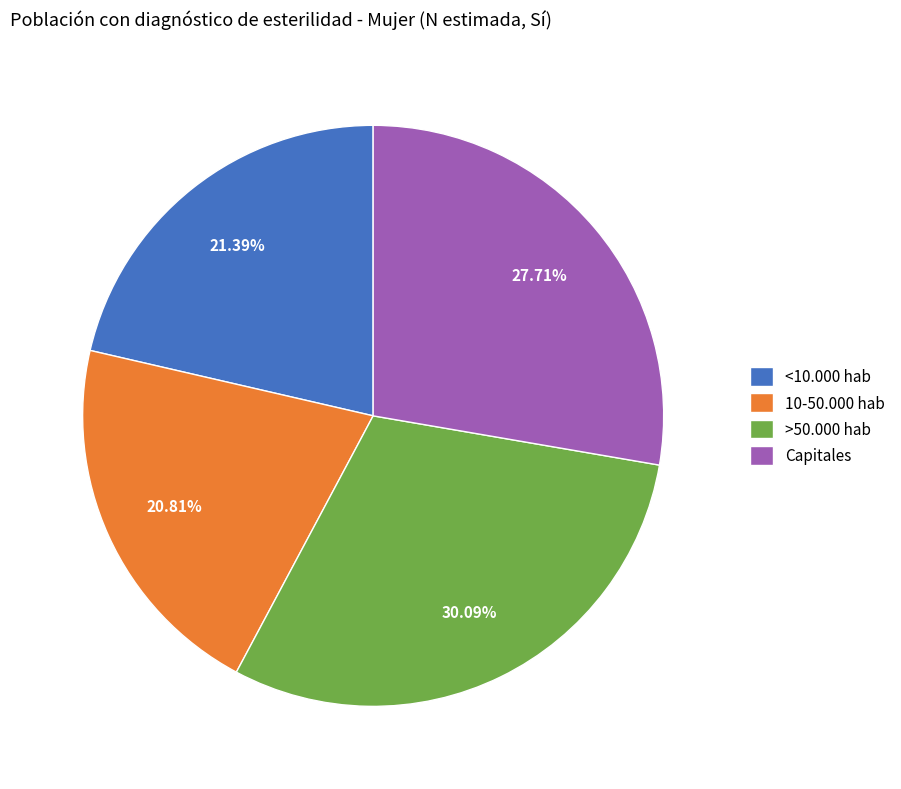

What percentage is NOT represented by 10-50.000 hab?

79.2%